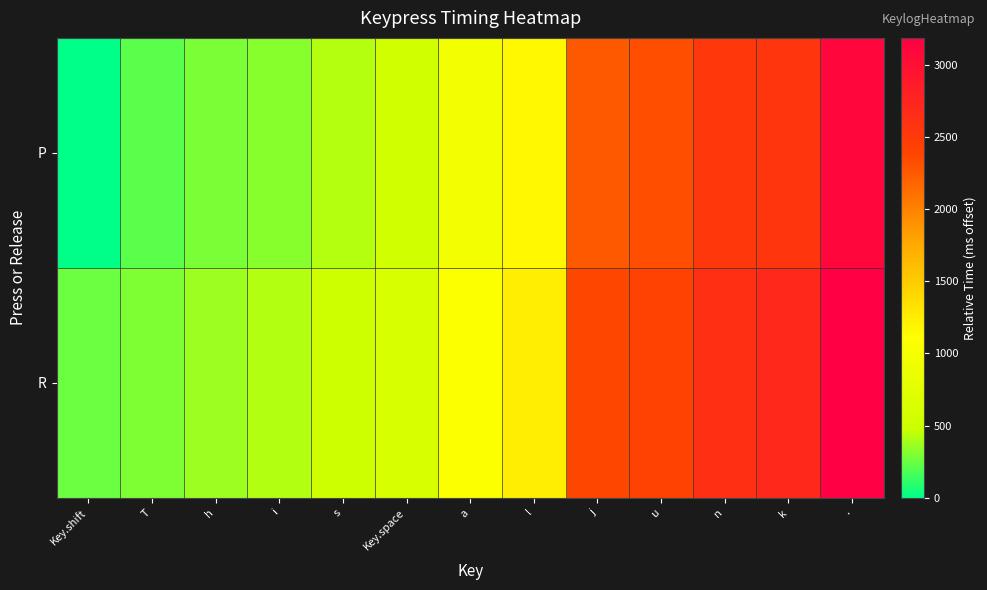

Which has a higher value, . or u?

.